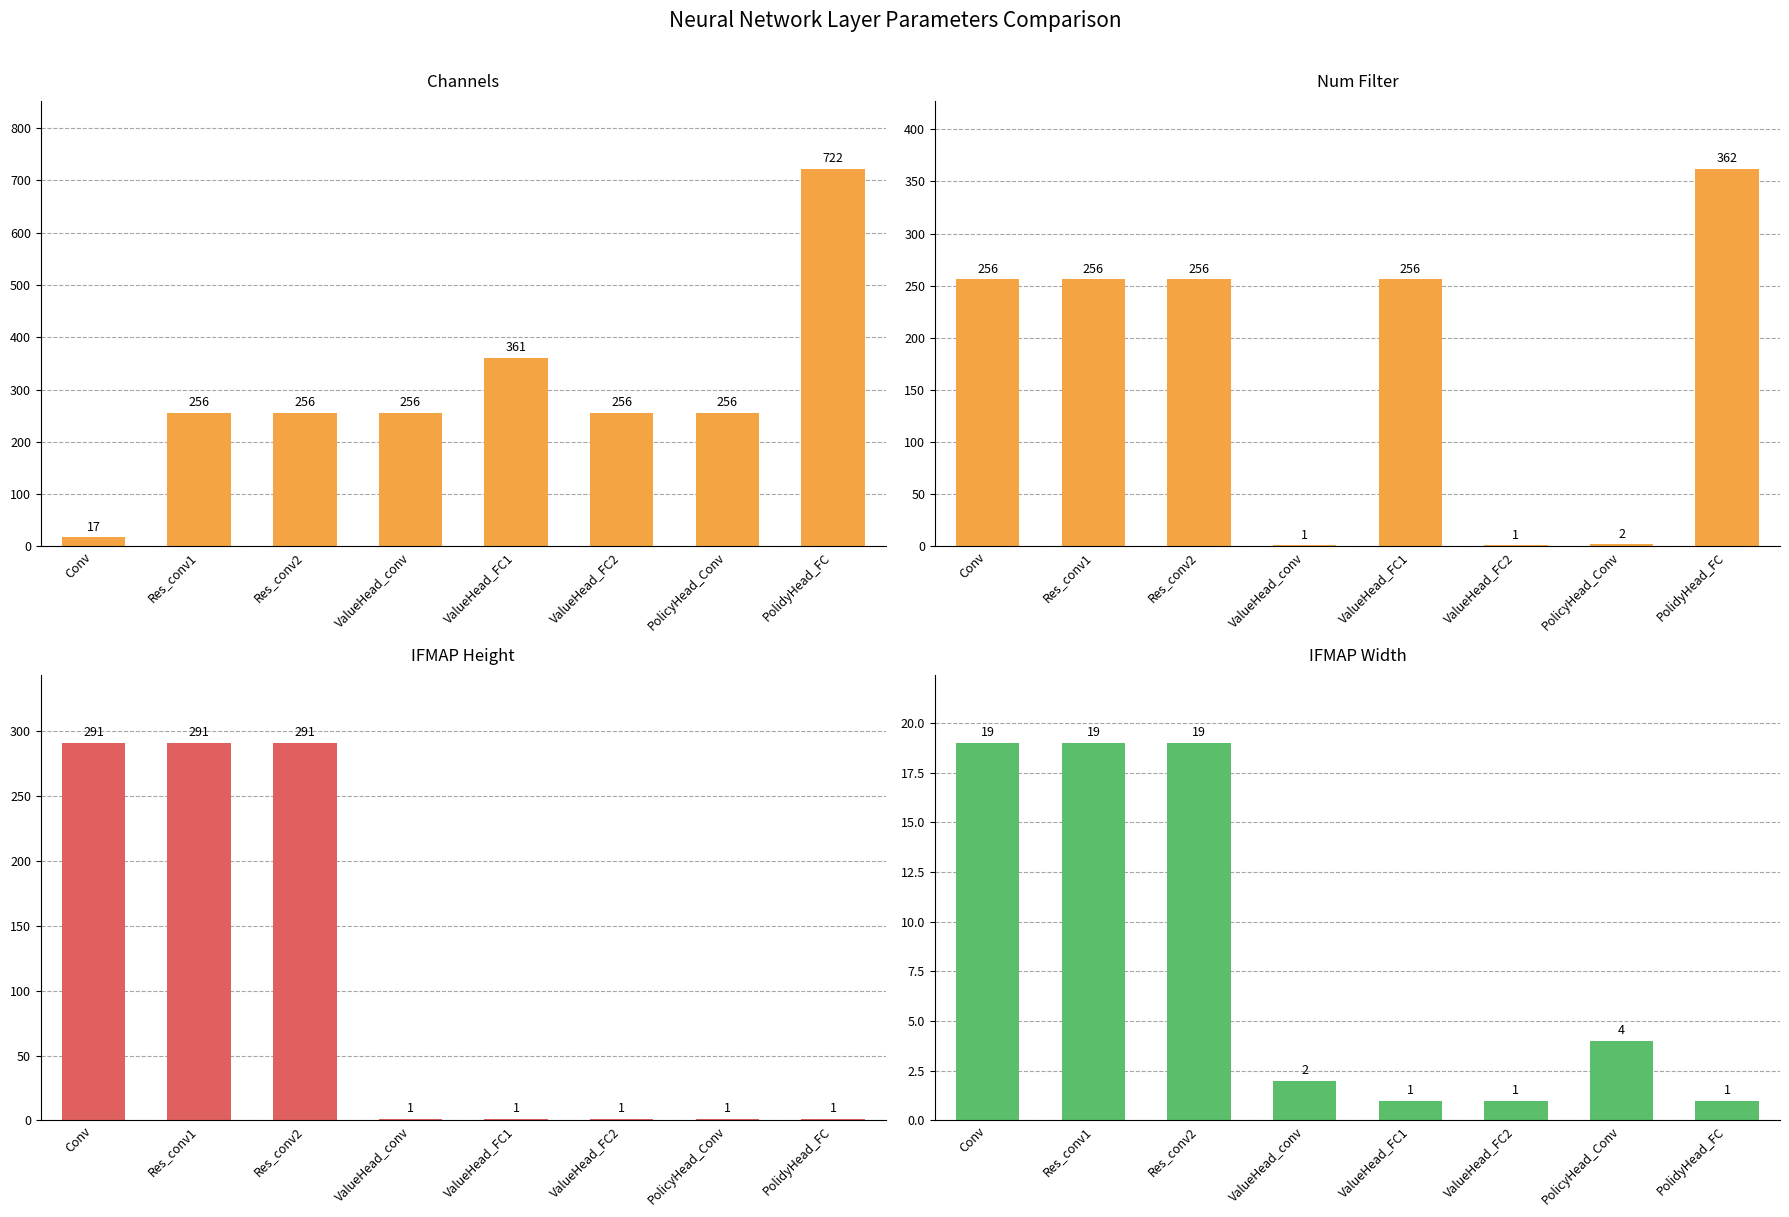

Is the value of Num Filter at Conv greater than the value of IFMAP Width at Res_conv1?

Yes